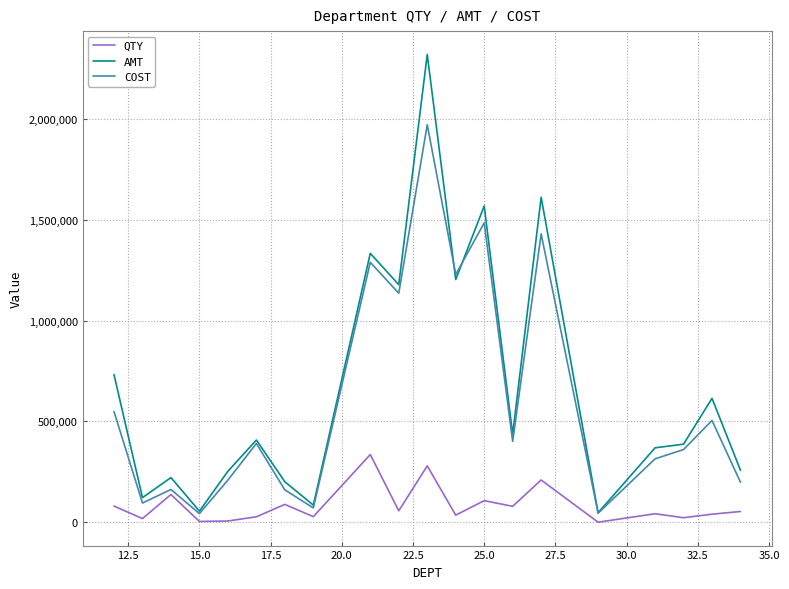

Which series has the widest spread of values?

AMT